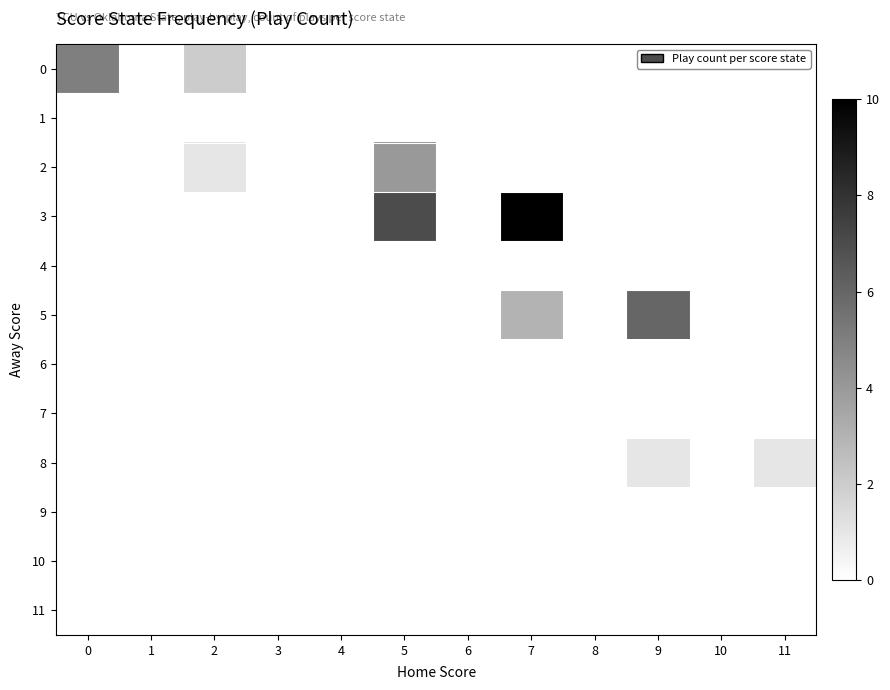

Rank the series by their maximum value, from highest to lowest.

3, 5, 0, 2, 8, 1, 4, 6, 7, 9, 10, 11